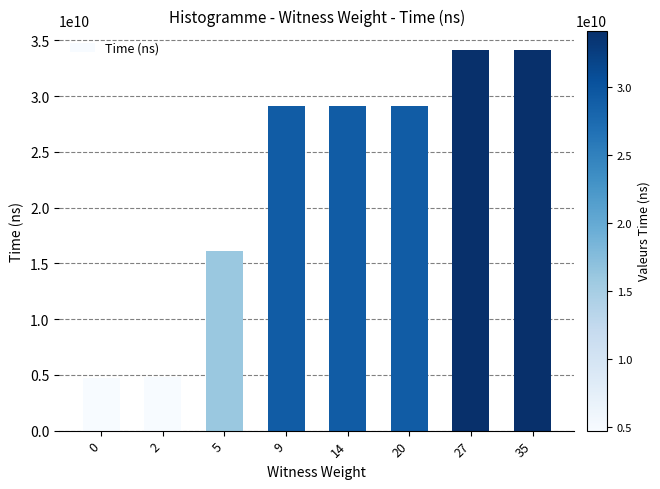

Between 20 and 27, which is larger?

27